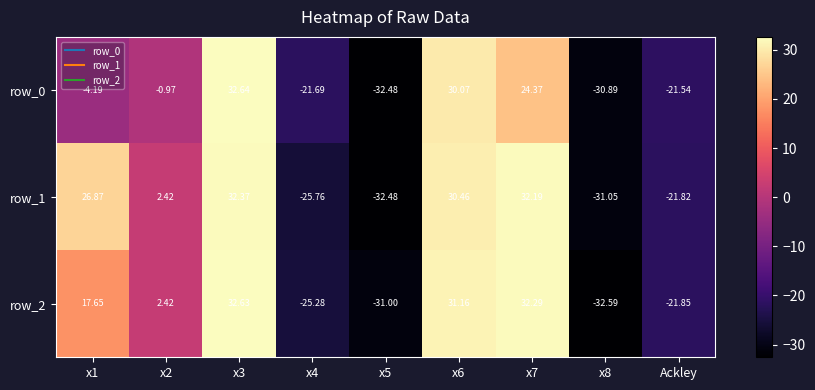

Is the value of row_0 at x4 greater than the value of row_2 at x5?

Yes